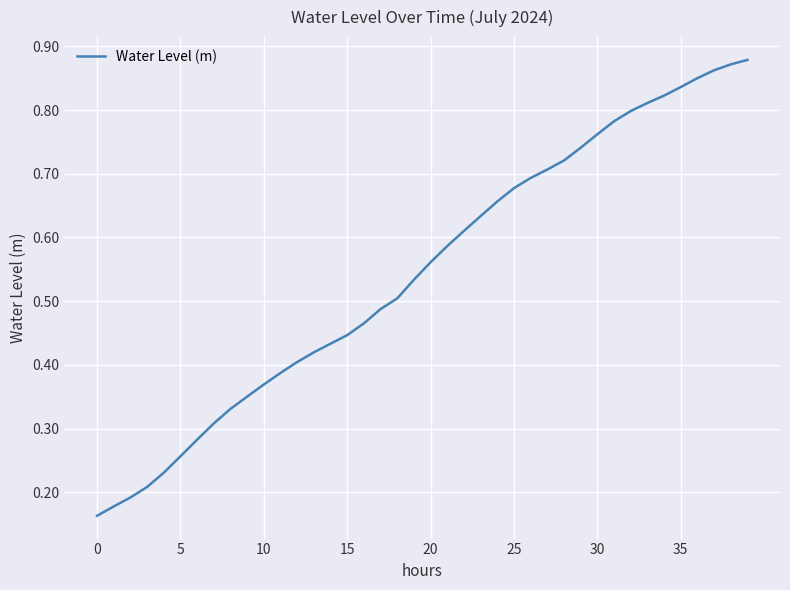

What is the average value?

0.5